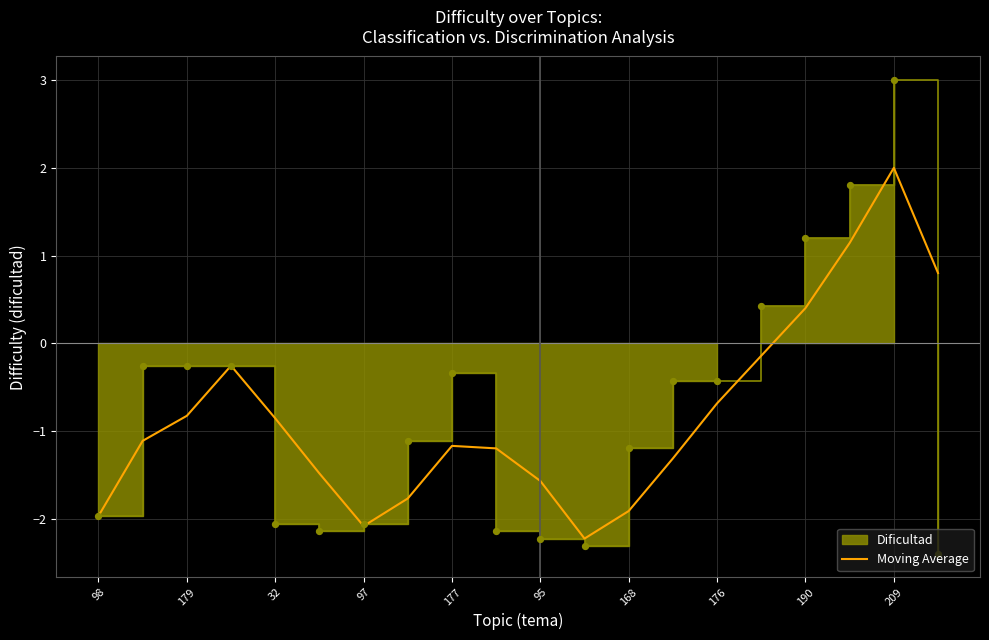

At which label does Moving Average reach its peak?

209